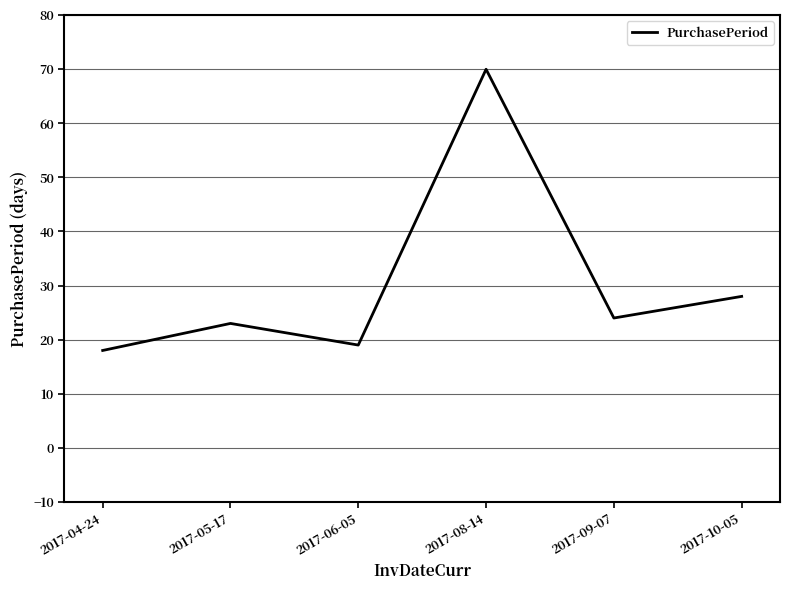

List the labels in order of value, smallest first.

2017-04-24, 2017-06-05, 2017-05-17, 2017-09-07, 2017-10-05, 2017-08-14